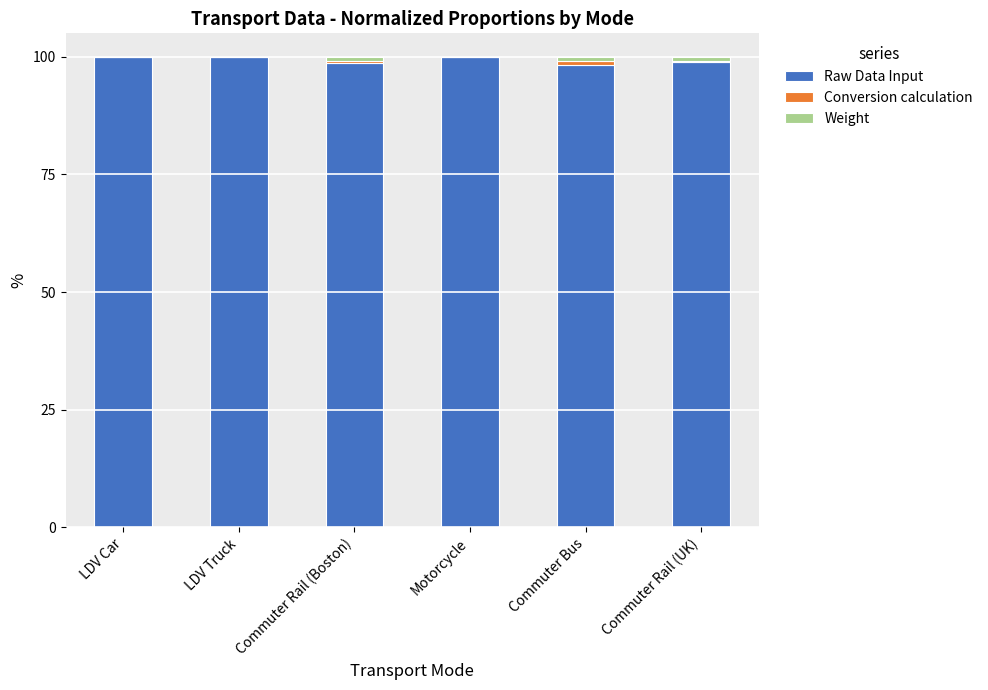

What is the highest value of the Raw Data Input series?

100.0